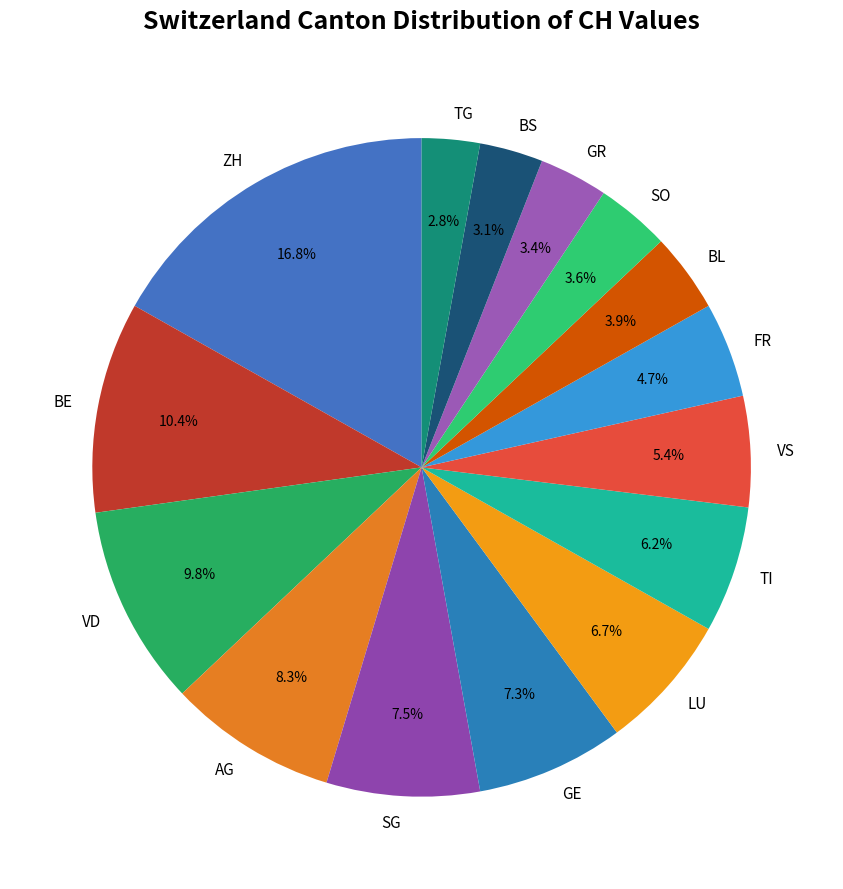

What is the largest slice in the pie chart?

ZH